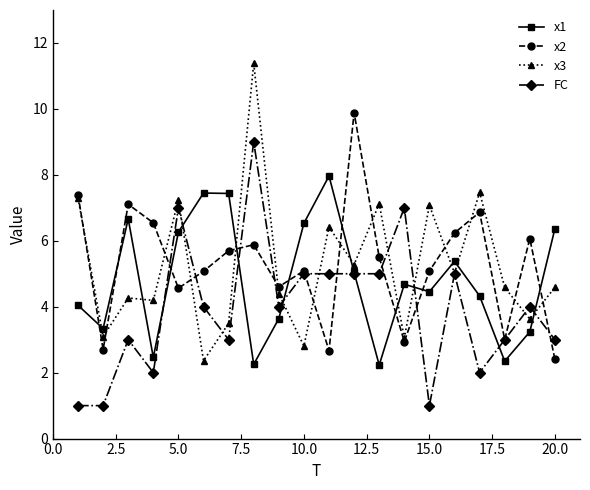

True or false: FC has more than 2 points higher than both neighbors.

True